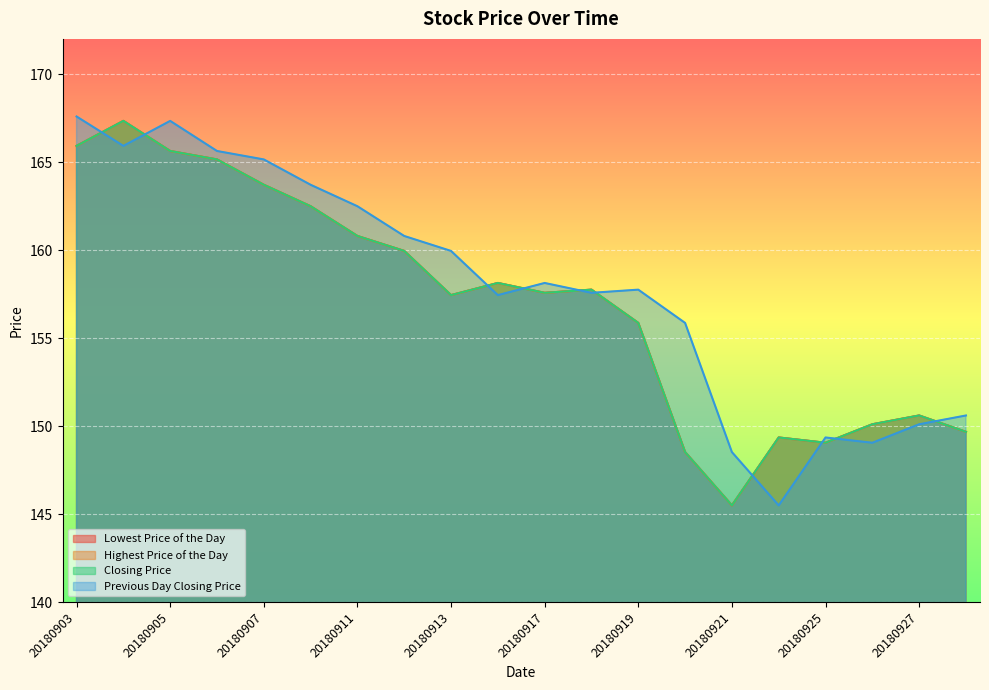

Reading left to right, extract all data points from this chart.

Lowest Price of the Day: 20180903=165.9	20180904=167.3	20180905=165.6	20180906=165.2	20180907=163.7	20180910=162.5	20180911=160.8	20180912=159.9	20180913=157.4	20180914=158.1	20180917=157.6	20180918=157.8	20180919=155.9	20180920=148.5	20180921=145.5	20180924=149.3	20180925=149.1	20180926=150.1	20180927=150.6	20180928=149.7
Highest Price of the Day: 20180903=165.9	20180904=167.3	20180905=165.6	20180906=165.2	20180907=163.7	20180910=162.5	20180911=160.8	20180912=159.9	20180913=157.4	20180914=158.1	20180917=157.6	20180918=157.8	20180919=155.9	20180920=148.5	20180921=145.5	20180924=149.3	20180925=149.1	20180926=150.1	20180927=150.6	20180928=149.7
Closing Price: 20180903=165.9	20180904=167.3	20180905=165.6	20180906=165.2	20180907=163.7	20180910=162.5	20180911=160.8	20180912=159.9	20180913=157.4	20180914=158.1	20180917=157.6	20180918=157.8	20180919=155.9	20180920=148.5	20180921=145.5	20180924=149.3	20180925=149.1	20180926=150.1	20180927=150.6	20180928=149.7
Previous Day Closing Price: 20180903=167.6	20180904=165.9	20180905=167.3	20180906=165.6	20180907=165.2	20180910=163.7	20180911=162.5	20180912=160.8	20180913=159.9	20180914=157.4	20180917=158.1	20180918=157.6	20180919=157.8	20180920=155.9	20180921=148.5	20180924=145.5	20180925=149.3	20180926=149.1	20180927=150.1	20180928=150.6